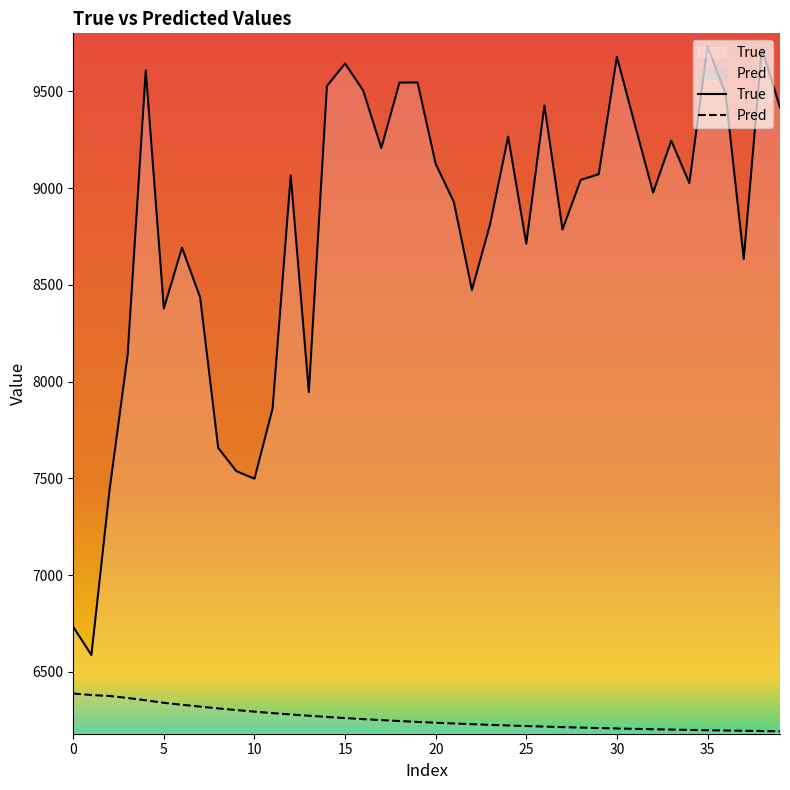

What is the difference between the highest and lowest values at 13?

1673.1